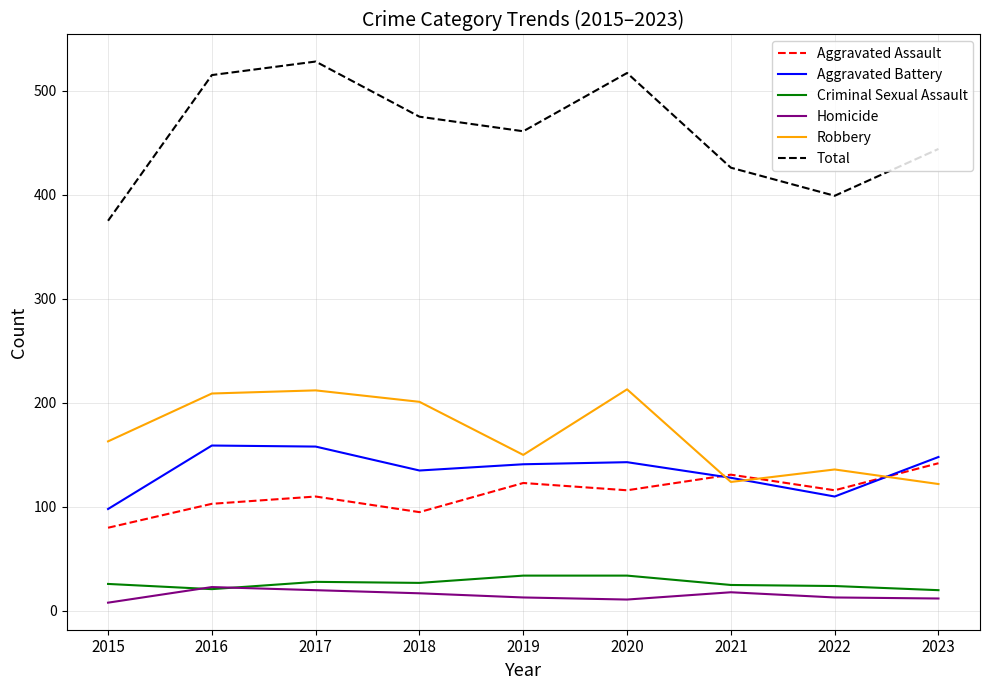

What is the greatest value displayed?

528